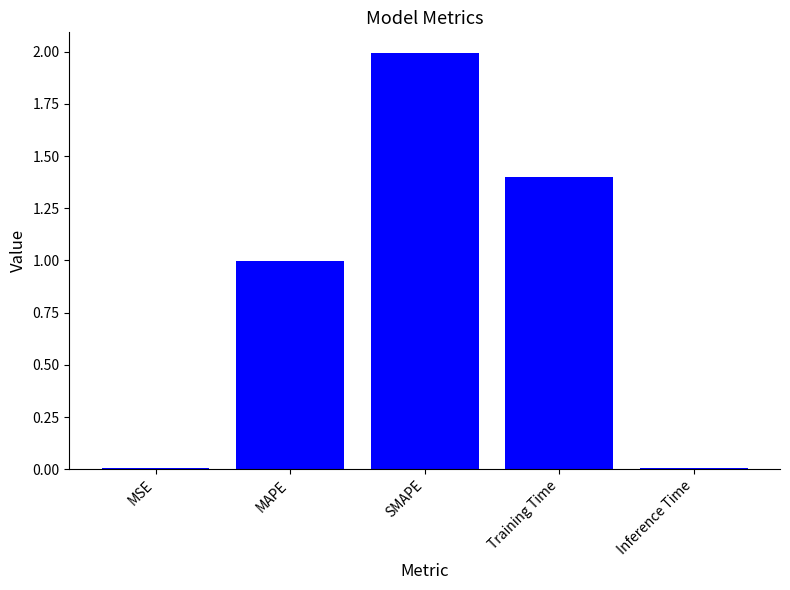

What is the sum of all values?

4.4